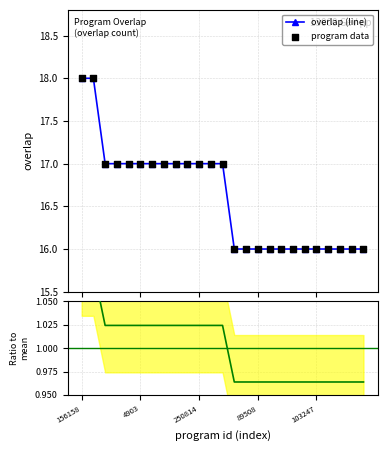

What is the total value across all series at 21?

33.0